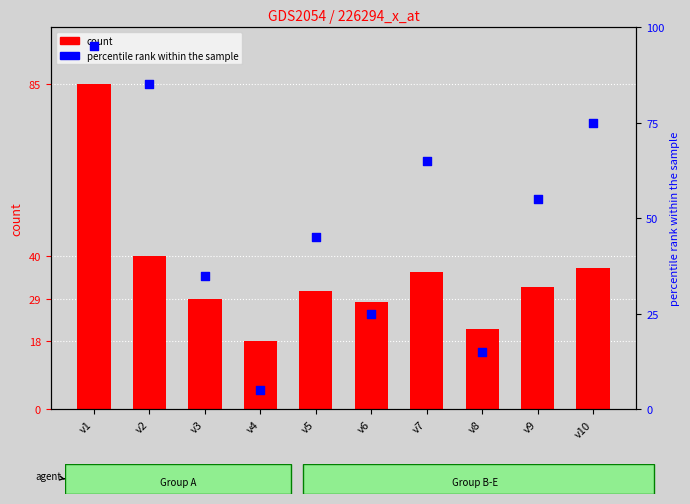

Which series has the widest spread of Y values?

percentile rank within the sample